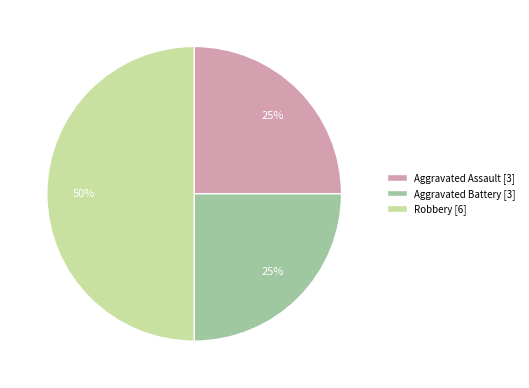

Is the sum of Robbery and Aggravated Battery greater than half?

Yes